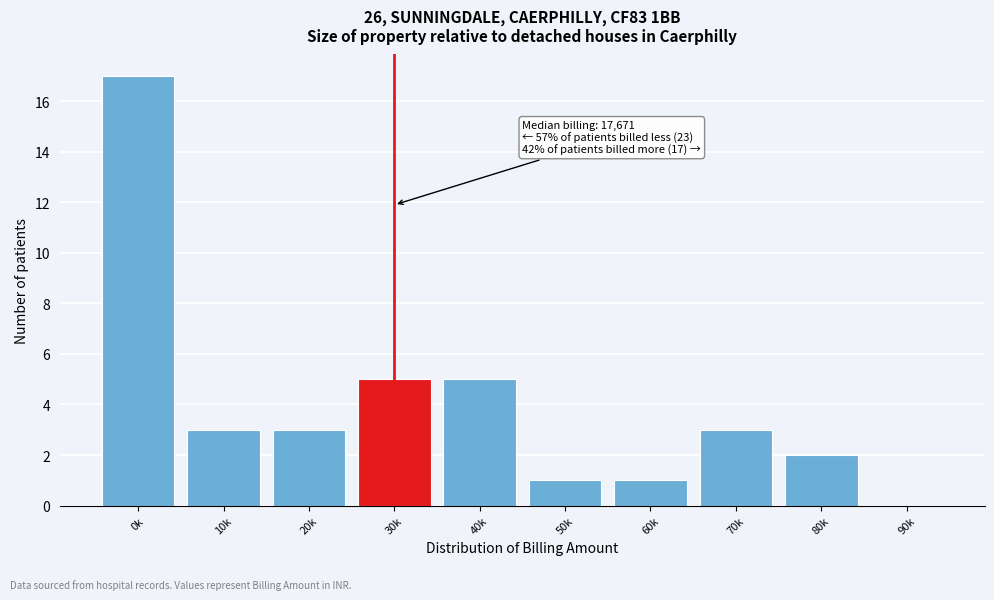

Reading left to right, extract all data points from this chart.

0k=17	10k=3	20k=3	30k=5	40k=5	50k=1	60k=1	70k=3	80k=2	90k=0